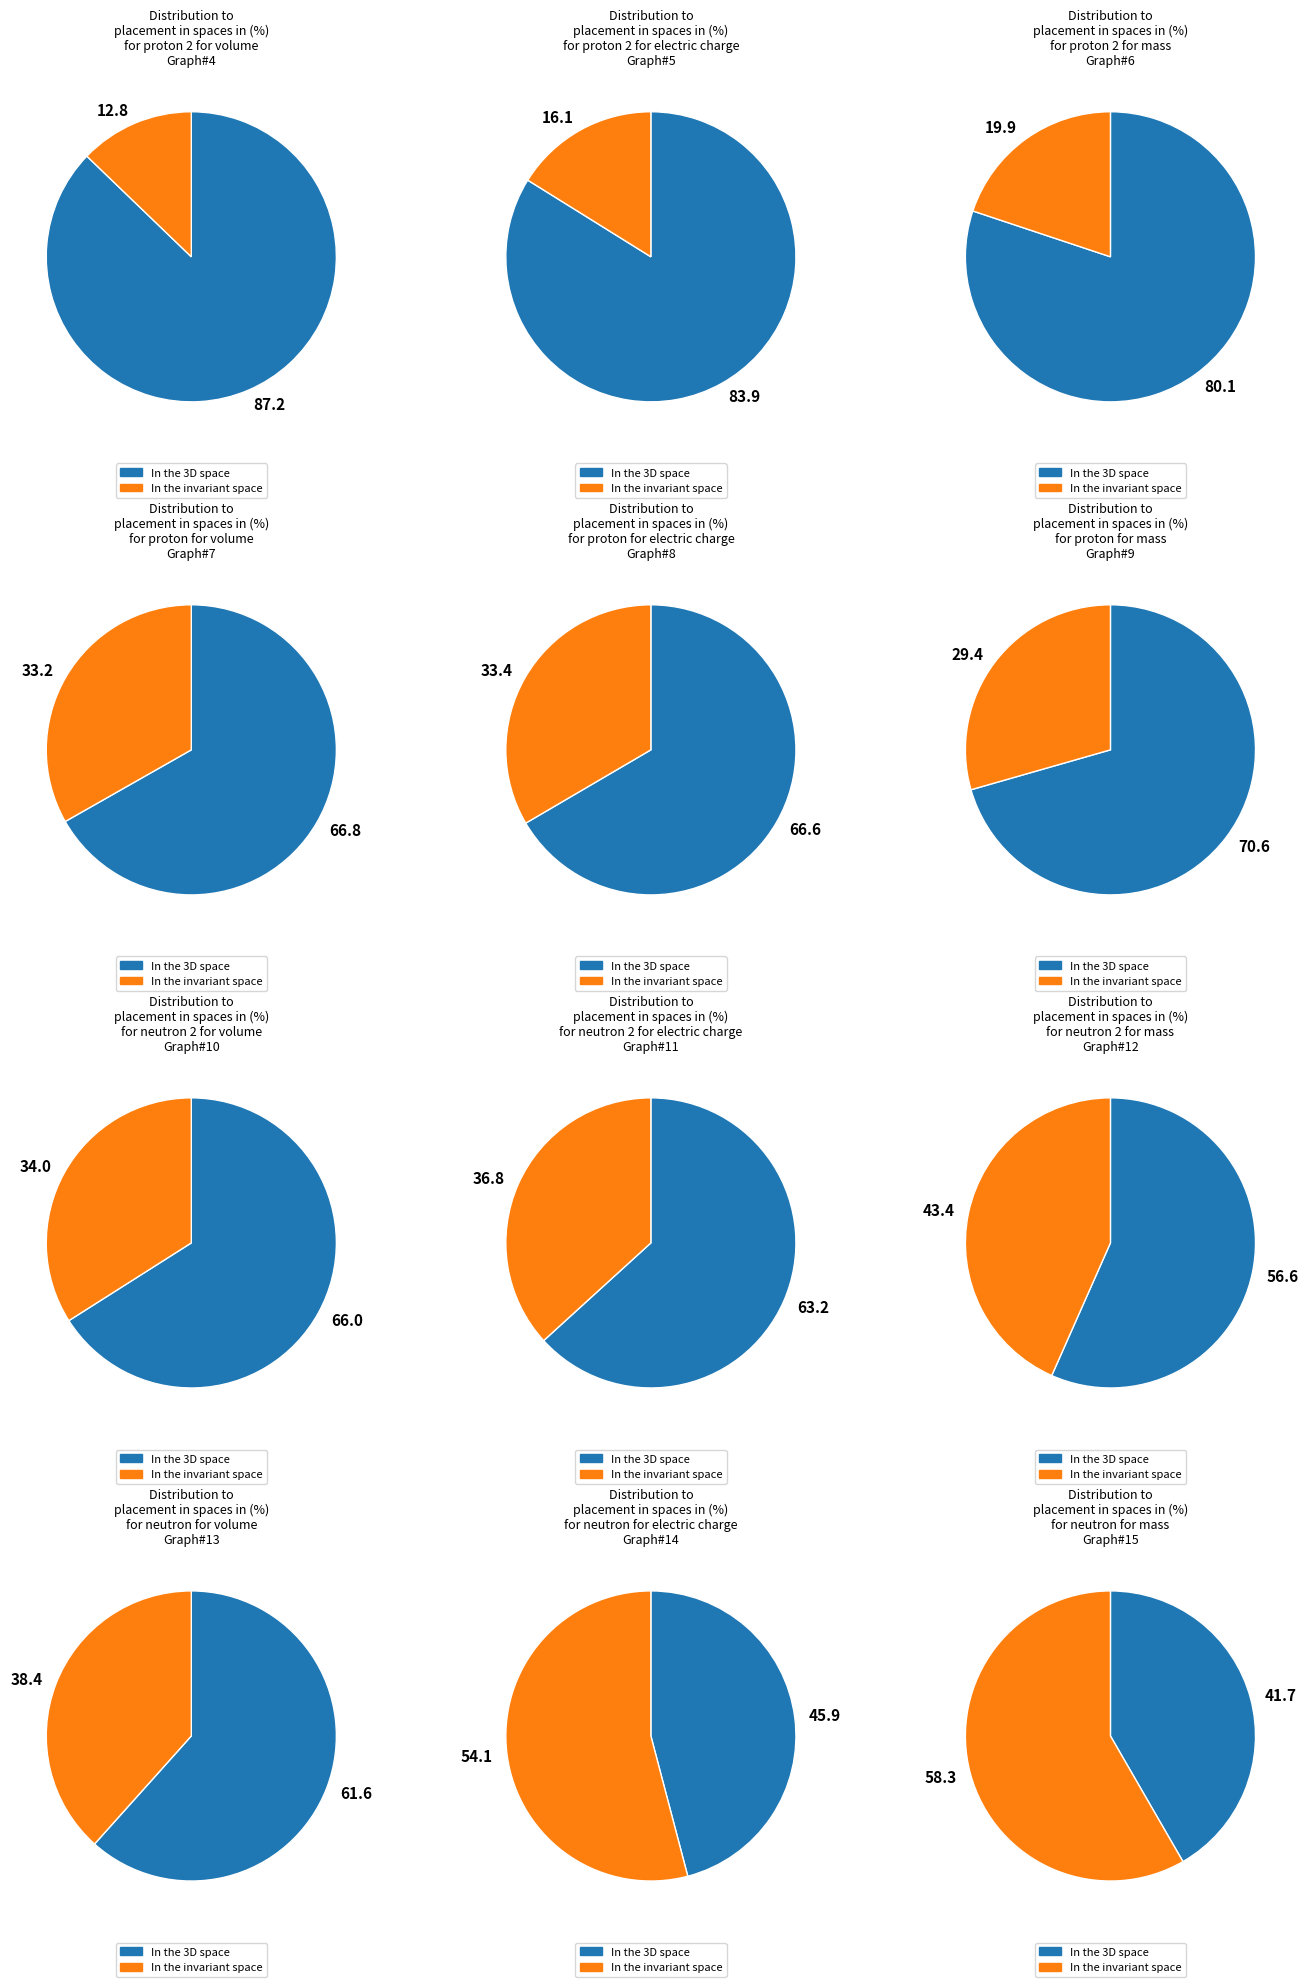

Which series has the widest spread of values?

In the 3D space